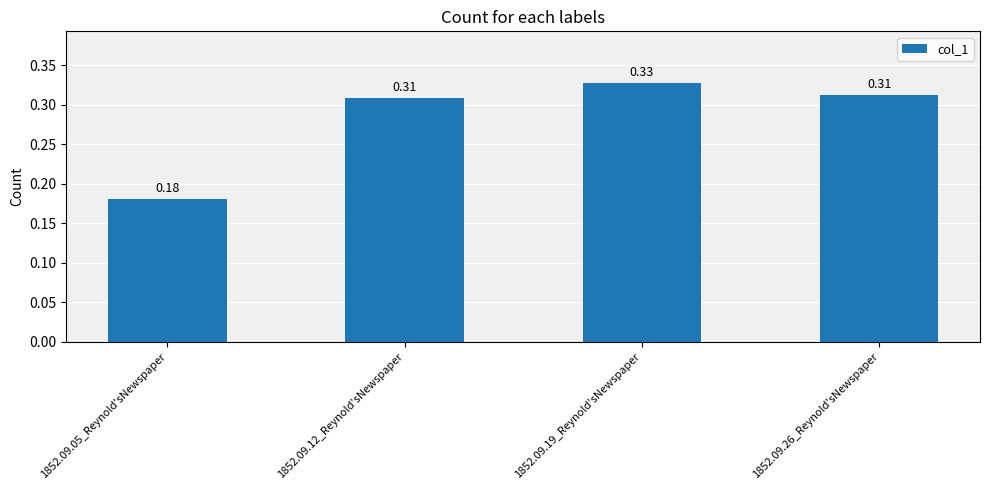

Which has a higher value, 1852.09.05_Reynold'sNewspaper or 1852.09.26_Reynold'sNewspaper?

1852.09.26_Reynold'sNewspaper